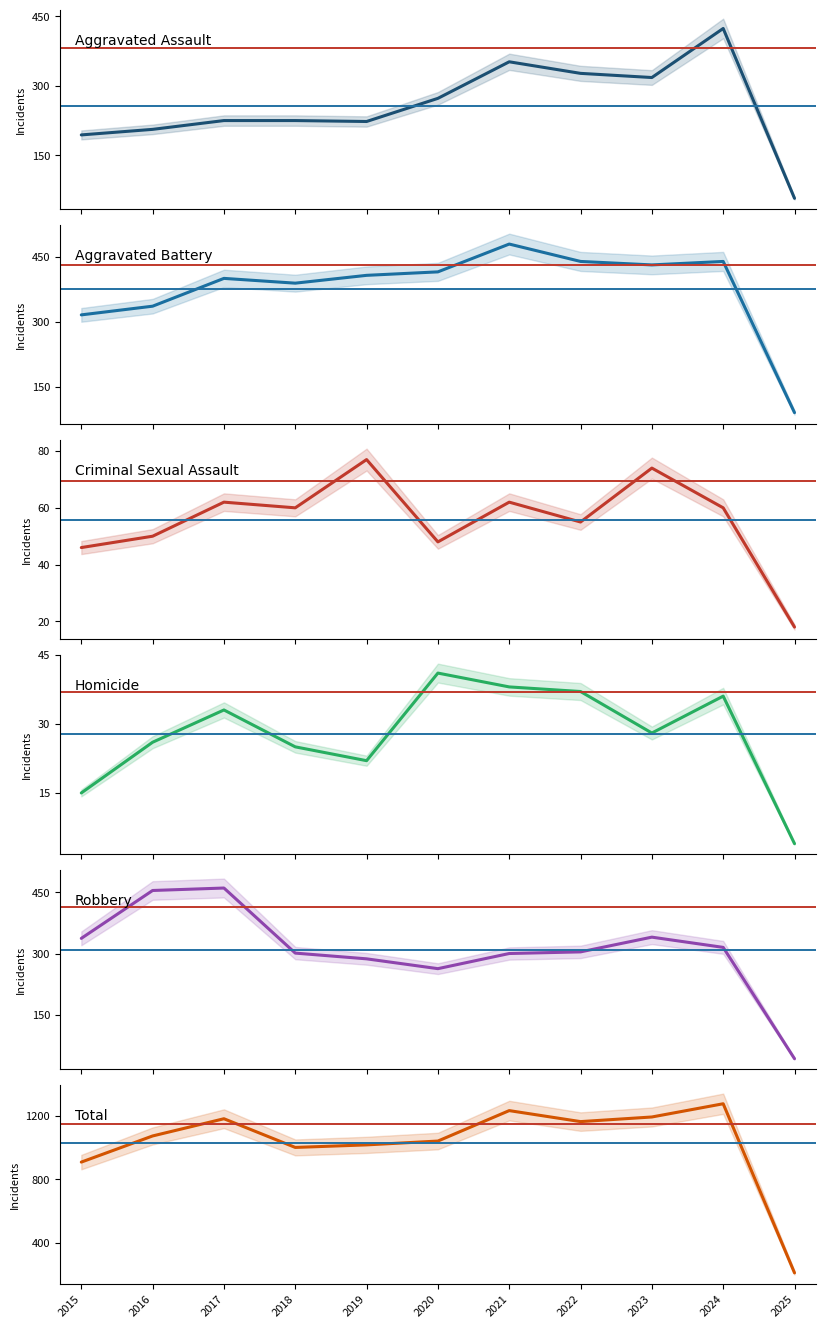

Where is the first local maximum for Criminal Sexual Assault?

2017